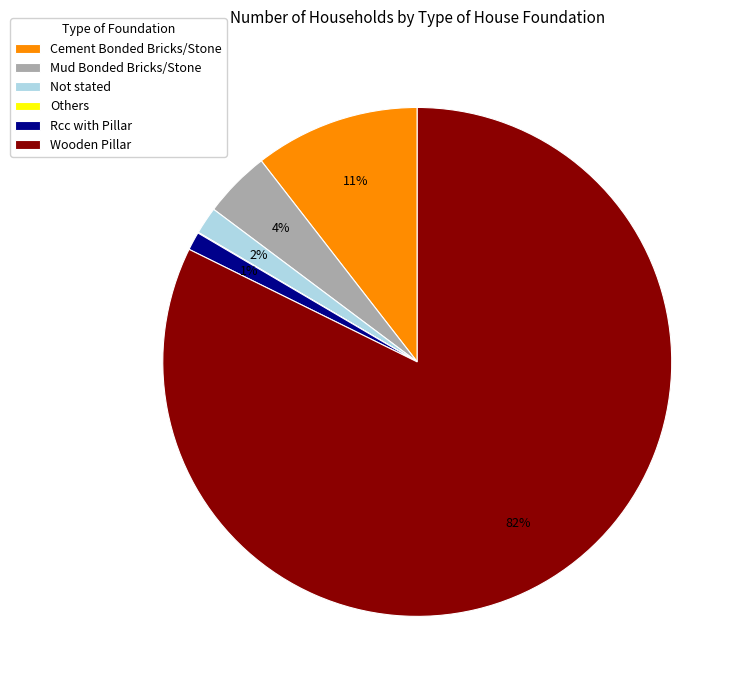

Is it true that Wooden Pillar is 82% of the pie?

True